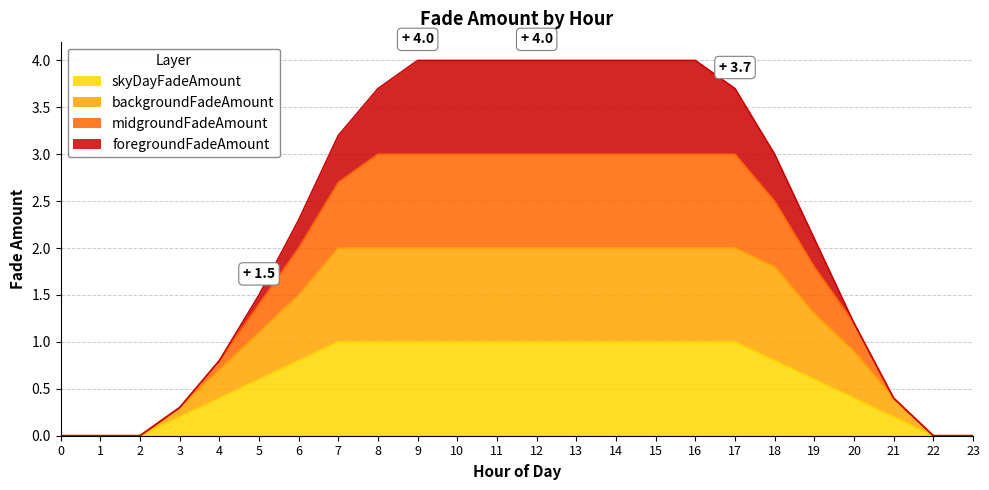

Does the chart display data point markers on the line(s)?

No